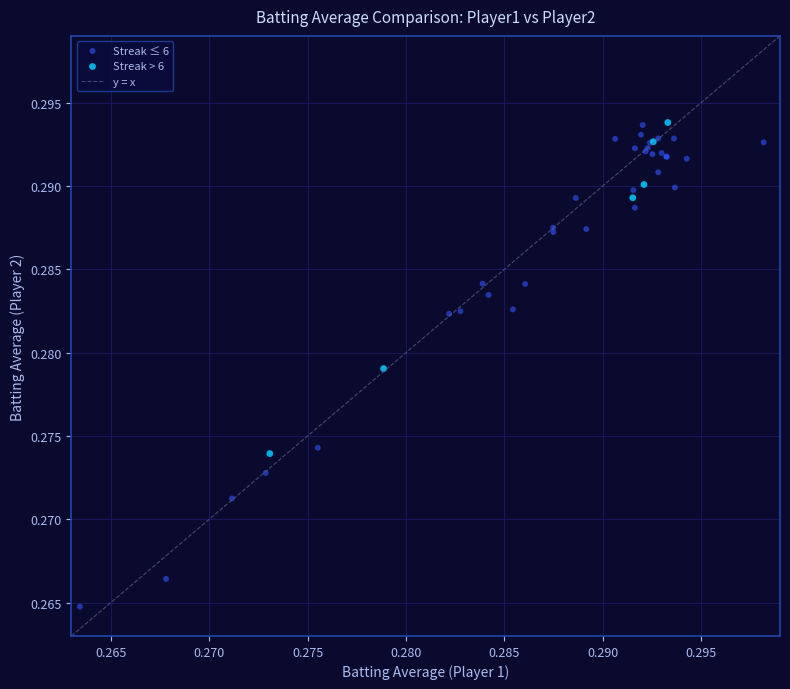

Which series has the largest Y range (max minus min)?

Streak ≤ 6